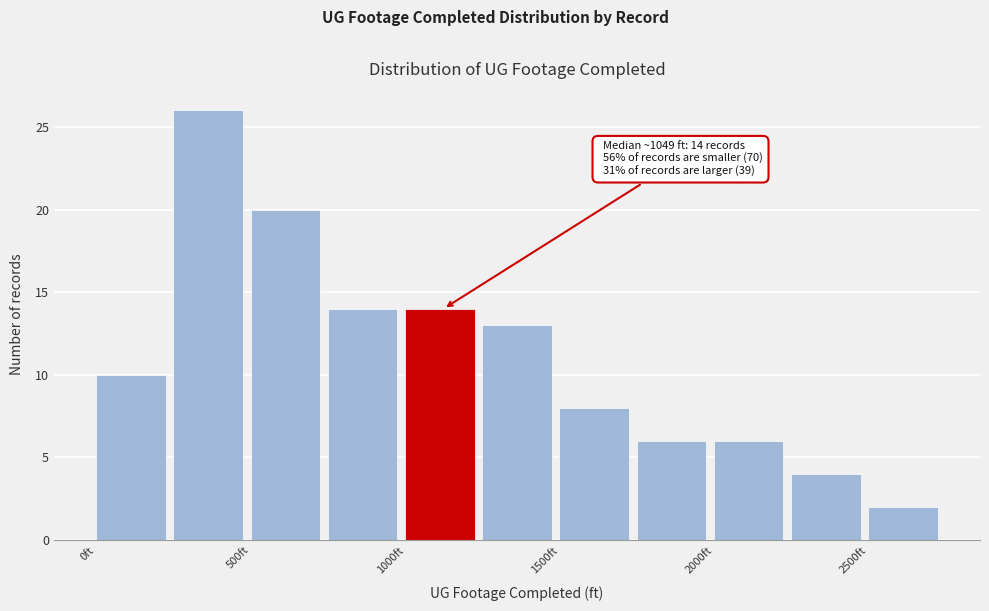

Over which range of the x-axis is the bar tallest?

250 to 500